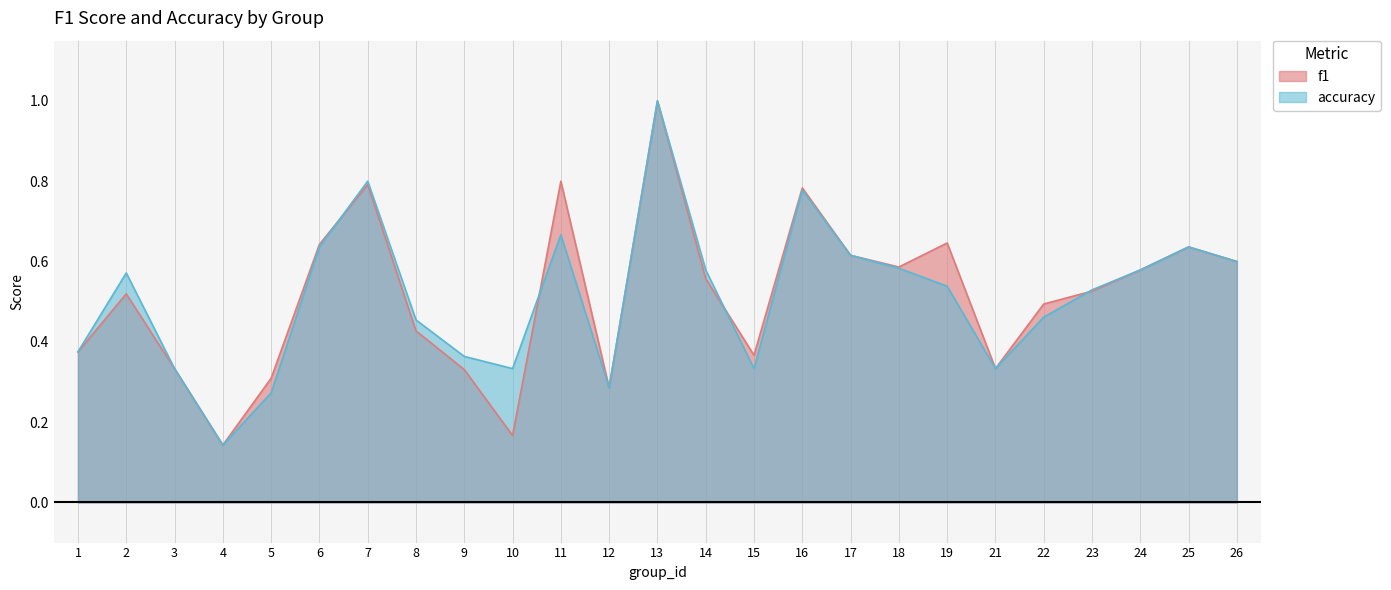

Is it true that accuracy equals 0.1 at 4?

False